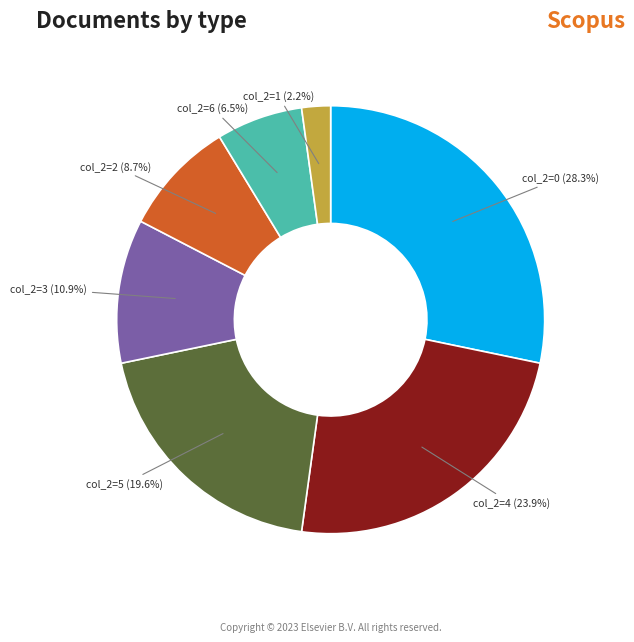

Does any single category account for the majority?

No